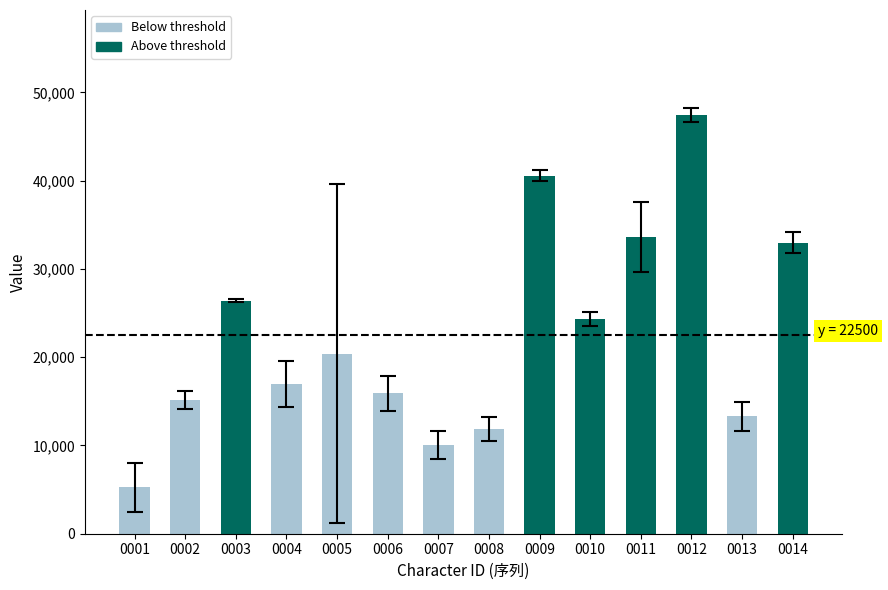

Rank the categories by value from highest to lowest.

0012, 0009, 0011, 0014, 0003, 0010, 0005, 0004, 0006, 0002, 0013, 0008, 0007, 0001